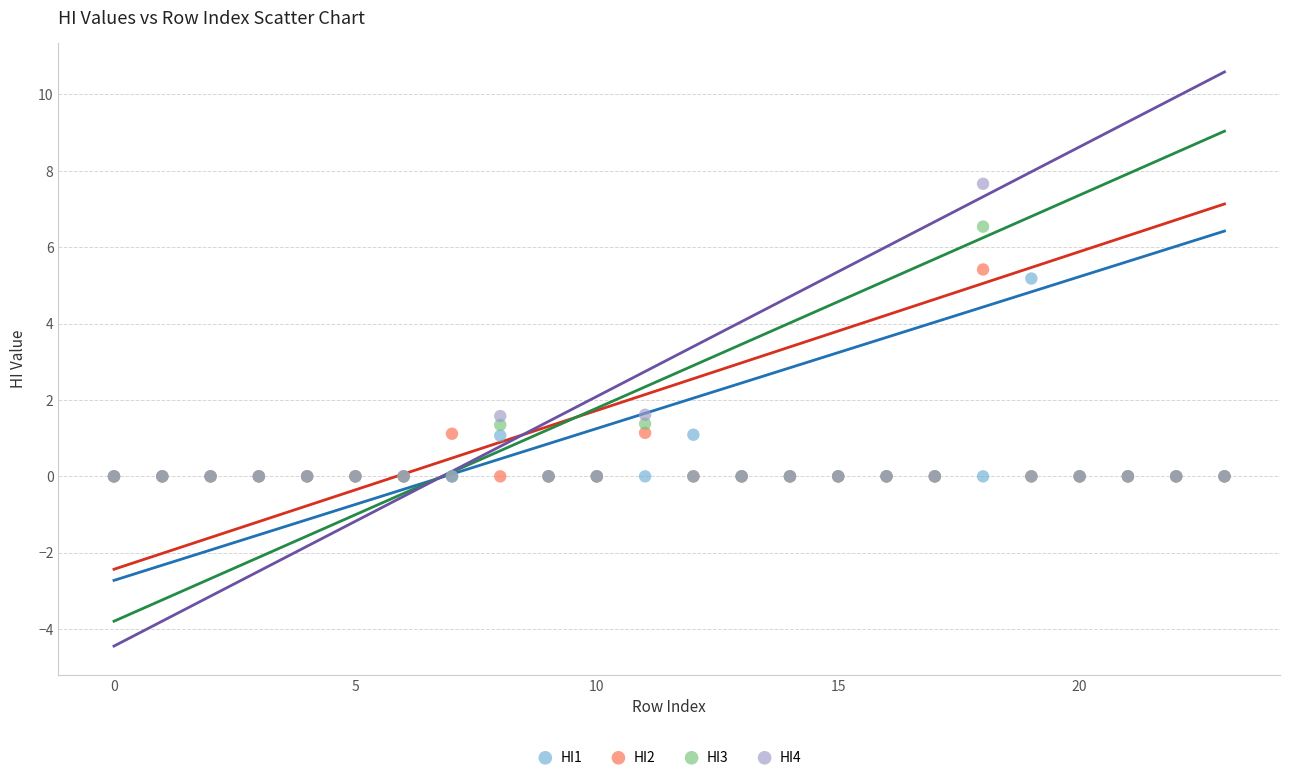

What are all the series names shown in the legend?

HI1, HI2, HI3, HI4